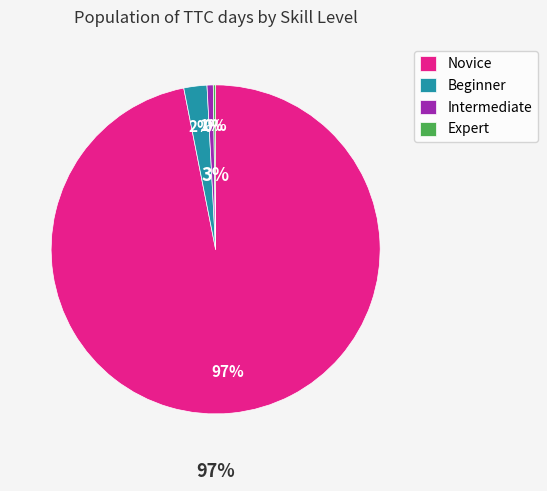

What is the largest slice in the pie chart?

Novice